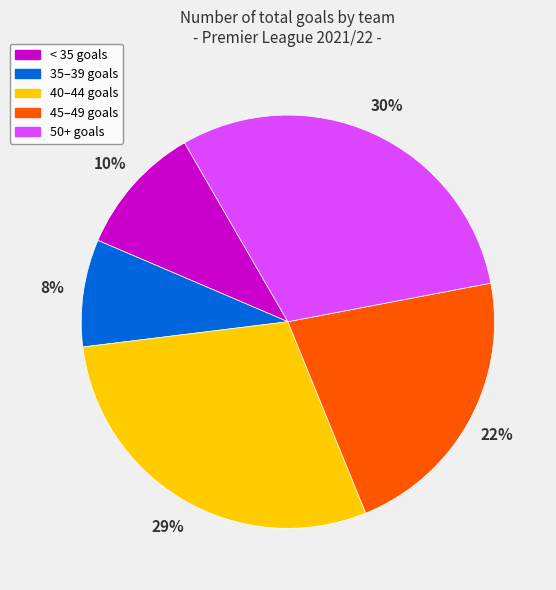

To the nearest percent, what is the difference between the largest and smallest slice percentages?

22%